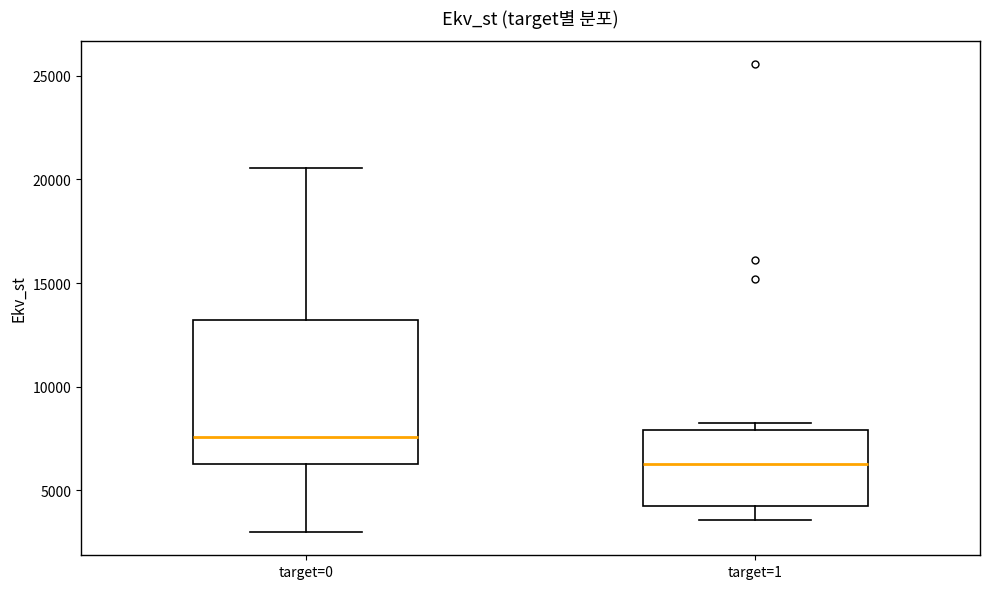

Comparing the boxes themselves (not the whiskers), which one is the tallest?

target=0